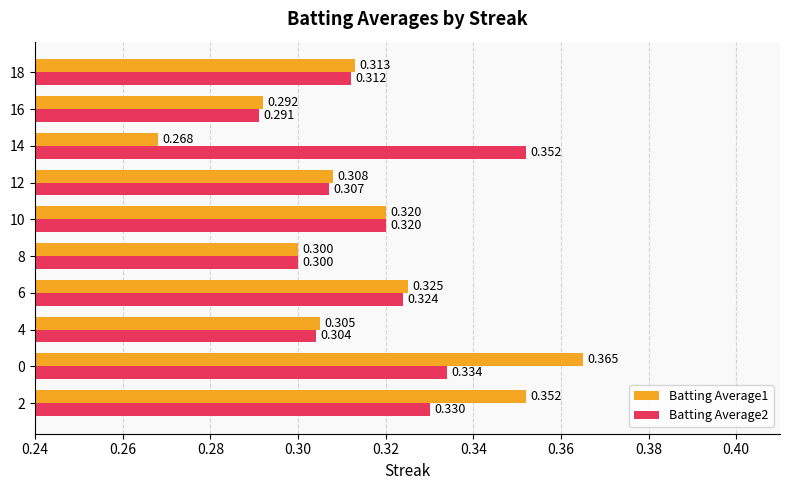

Is the value of Batting Average1 at 4 greater than the value of Batting Average2 at 18?

No